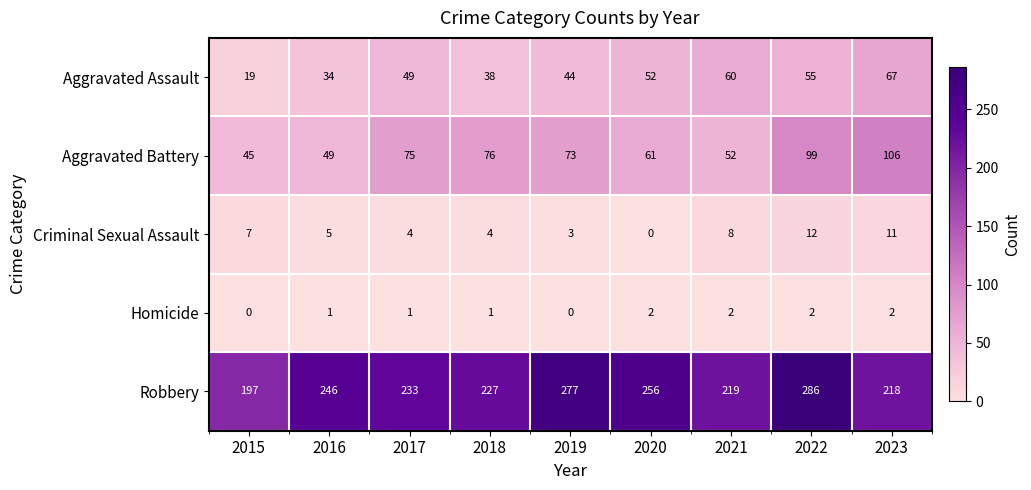

List the series in order of their peak value, lowest first.

Homicide, Criminal Sexual Assault, Aggravated Assault, Aggravated Battery, Robbery